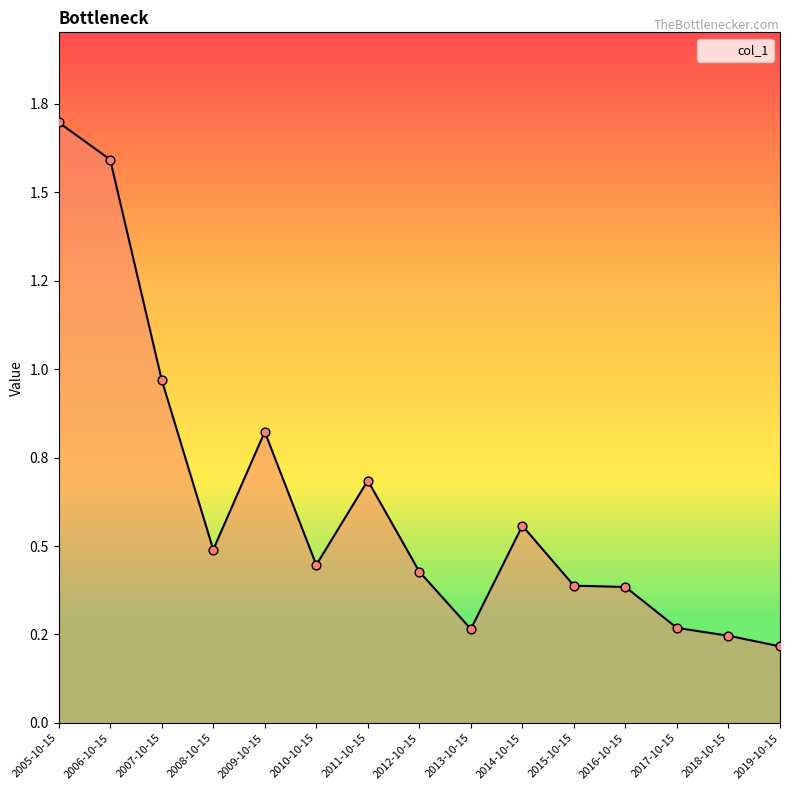

What is the change in value from 2005-10-15 to 2019-10-15?

-1.5